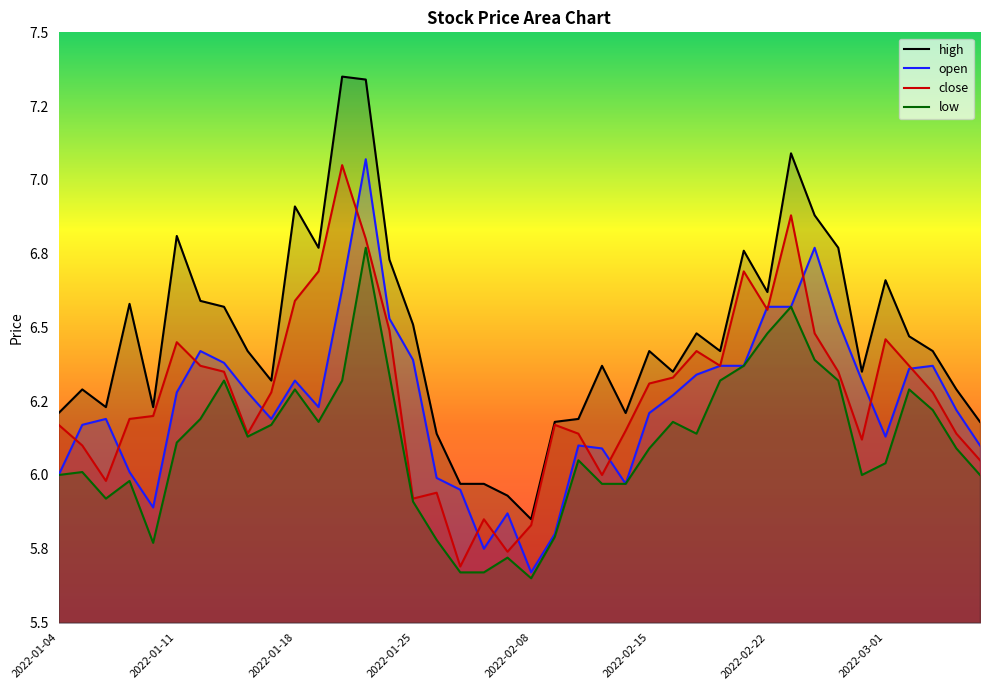

What is the label of the 1st point from the left?

2022-01-04